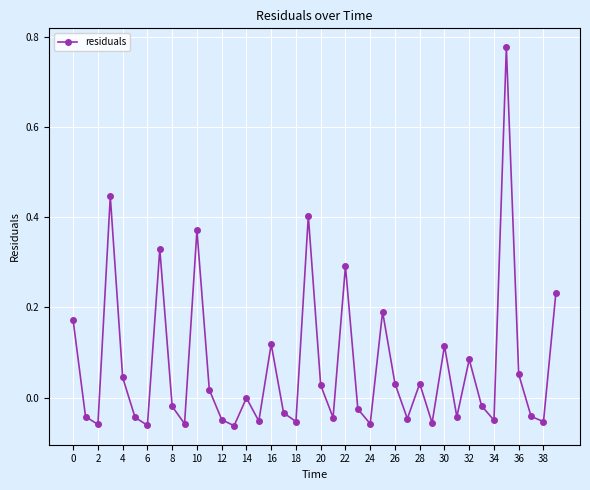

What is the difference between the second highest and second lowest values?

0.5